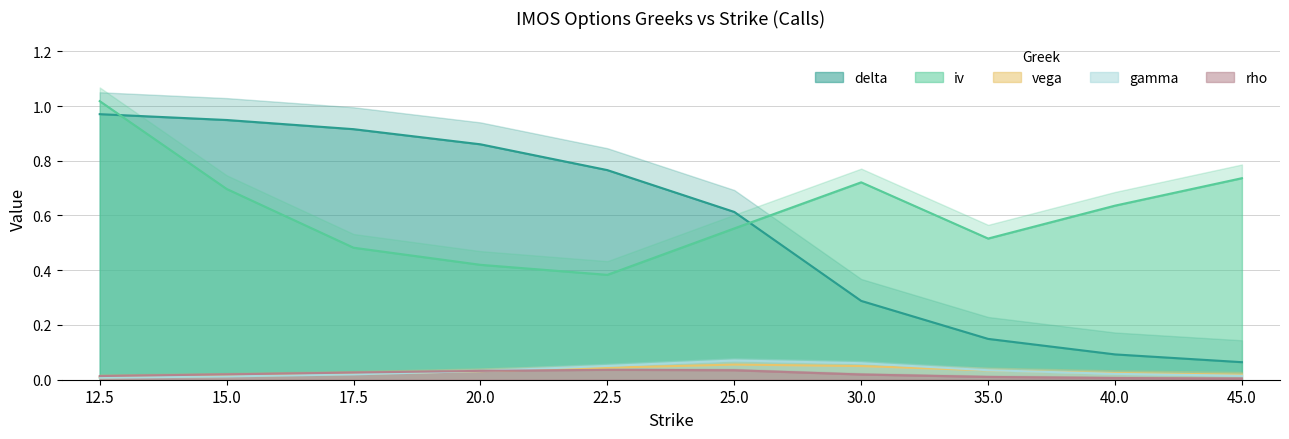

Where is the first local minimum for iv?

22.5